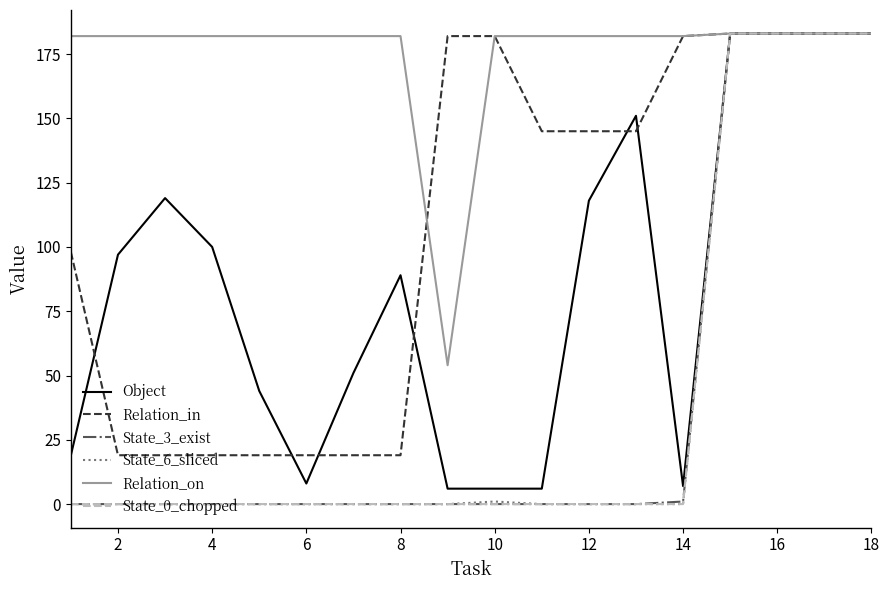

Is this an area chart (filled region under the line)?

No